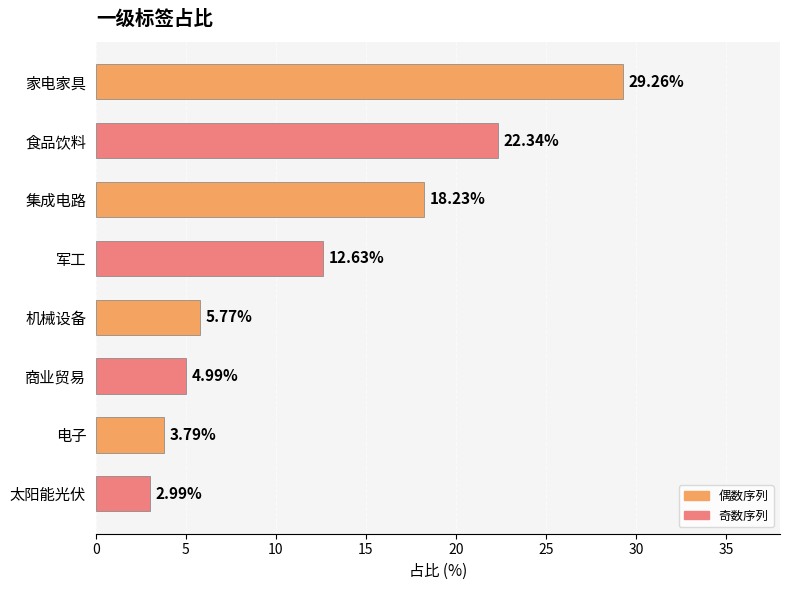

How many data points does each series have?

8